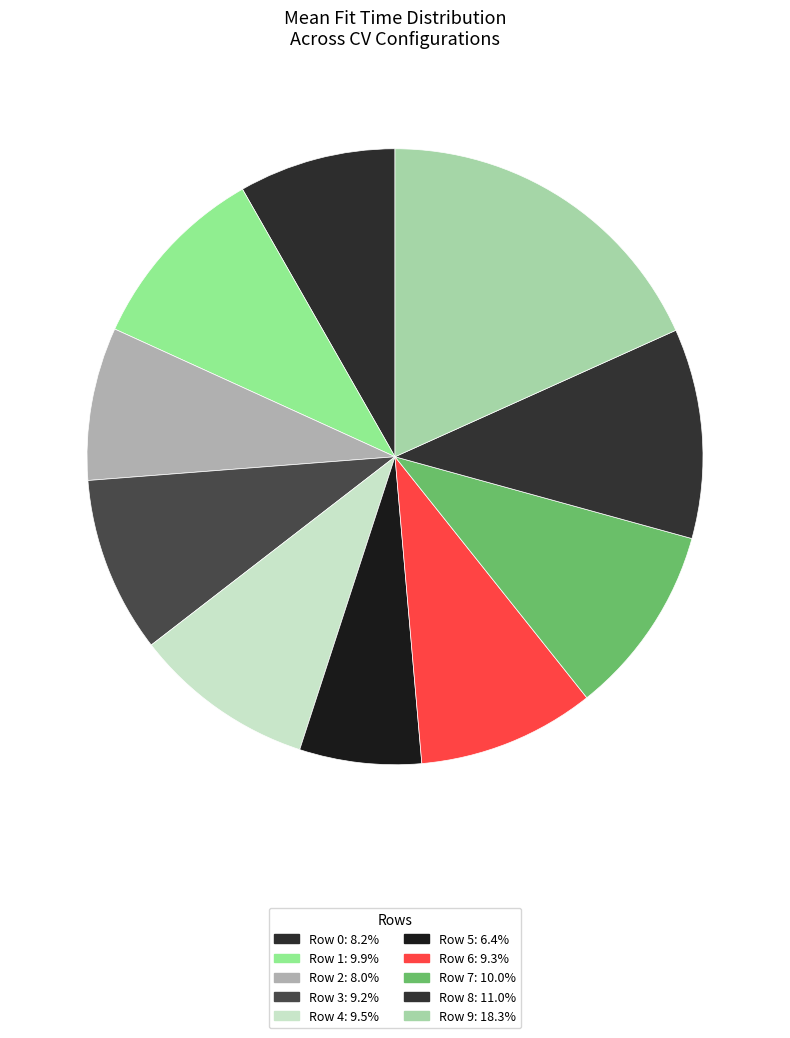

To the nearest percent, what is the difference between the Row 7 and Row 8 slice percentages?

1%